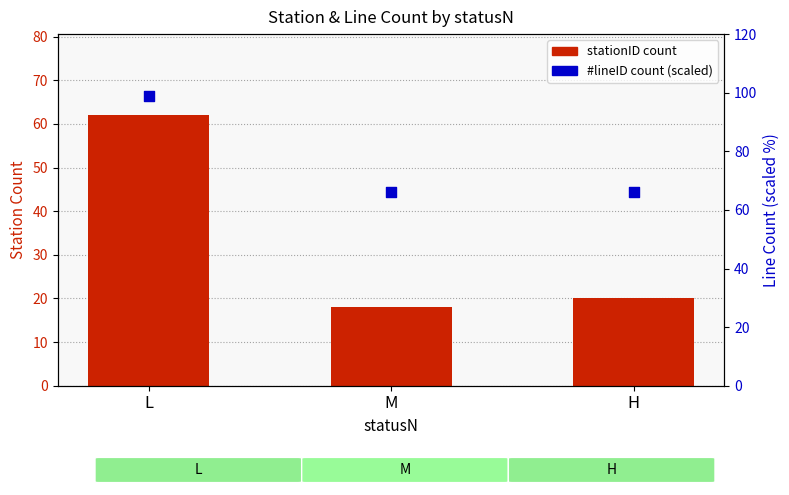

What is the total value across all series at L?

161